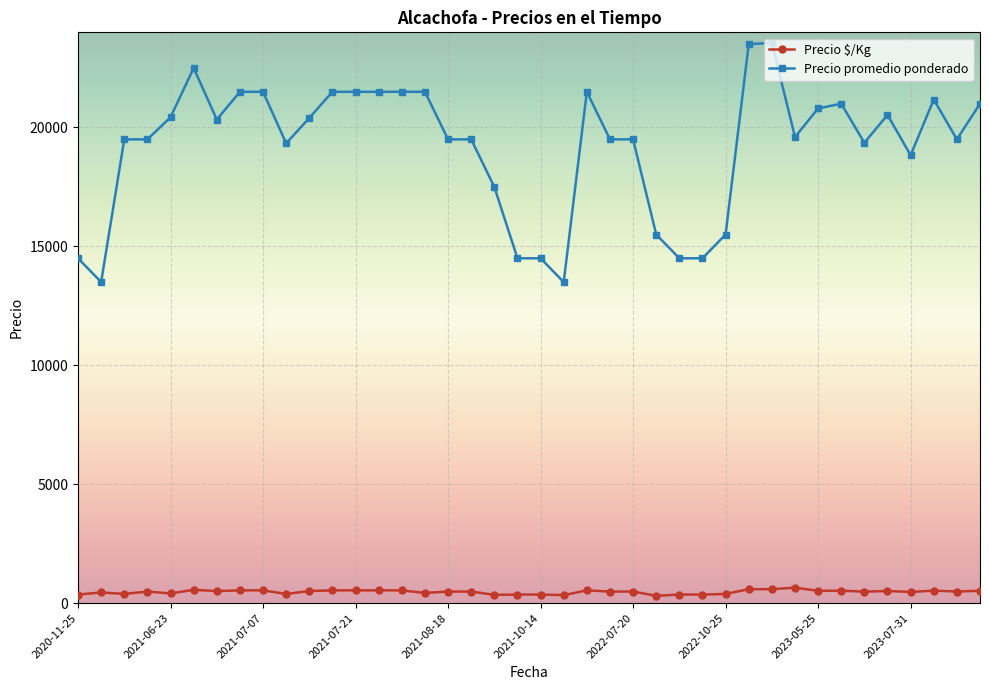

What is the value of the Precio $/Kg point at the 24th from the left?

488